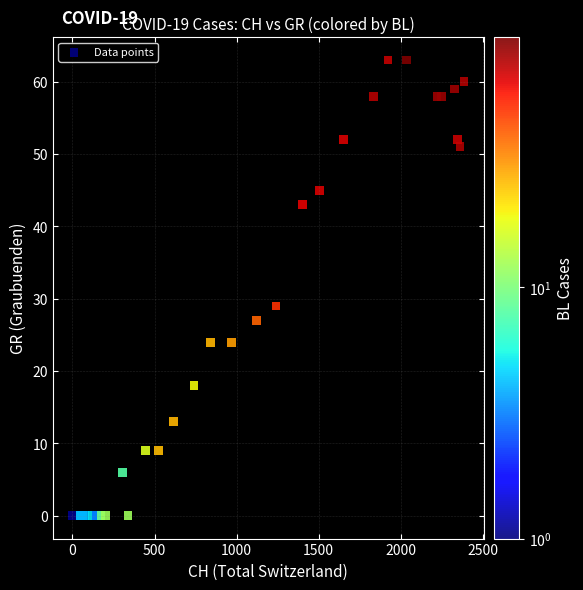

What Y value in the scatter plot is closest to 31?

29